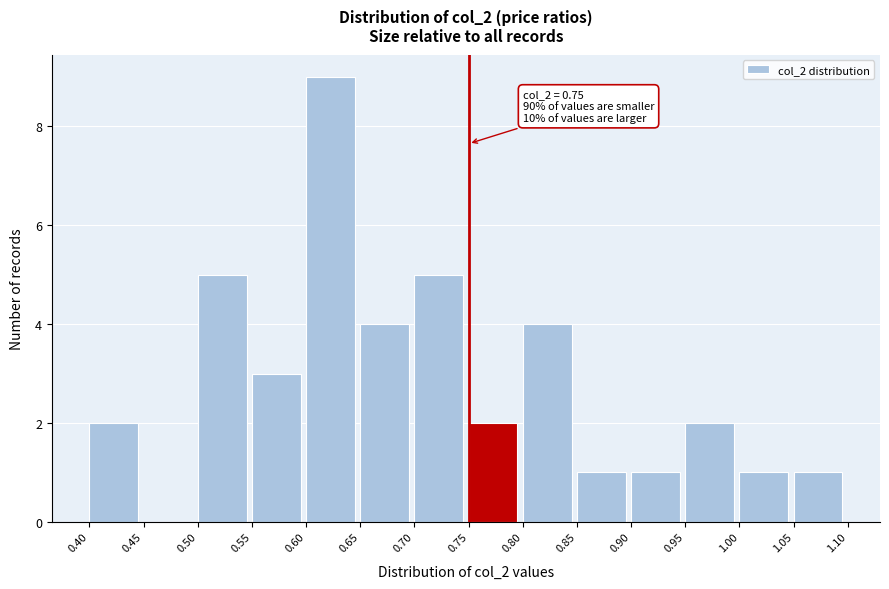

Over which range of the x-axis is the bar tallest?

0.60 to 0.65